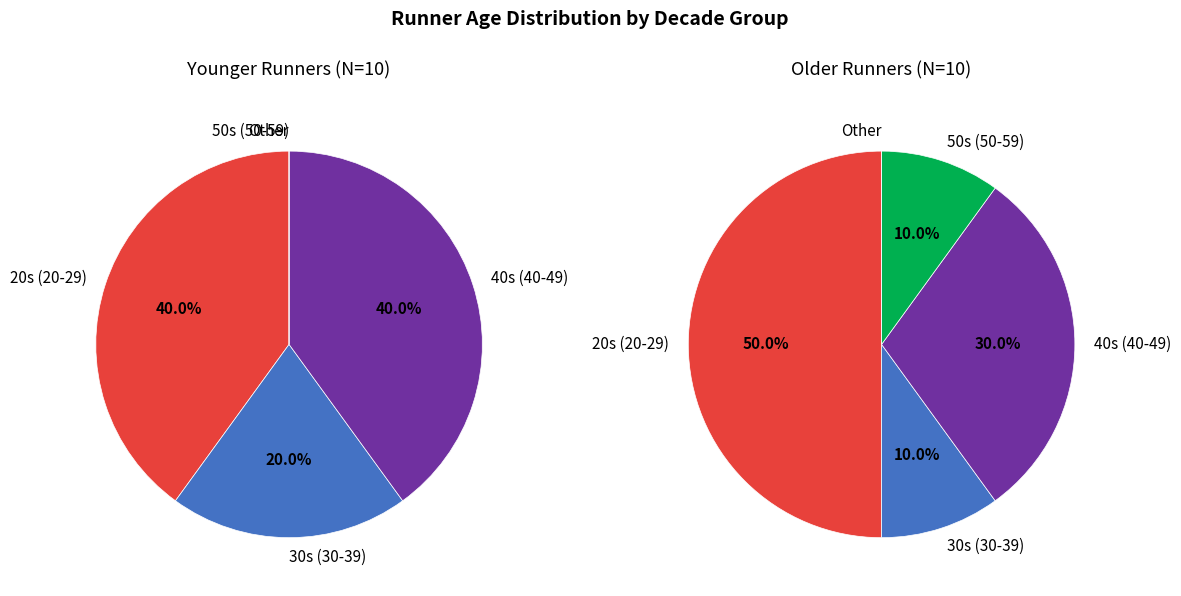

Which slice is the largest?

20-29